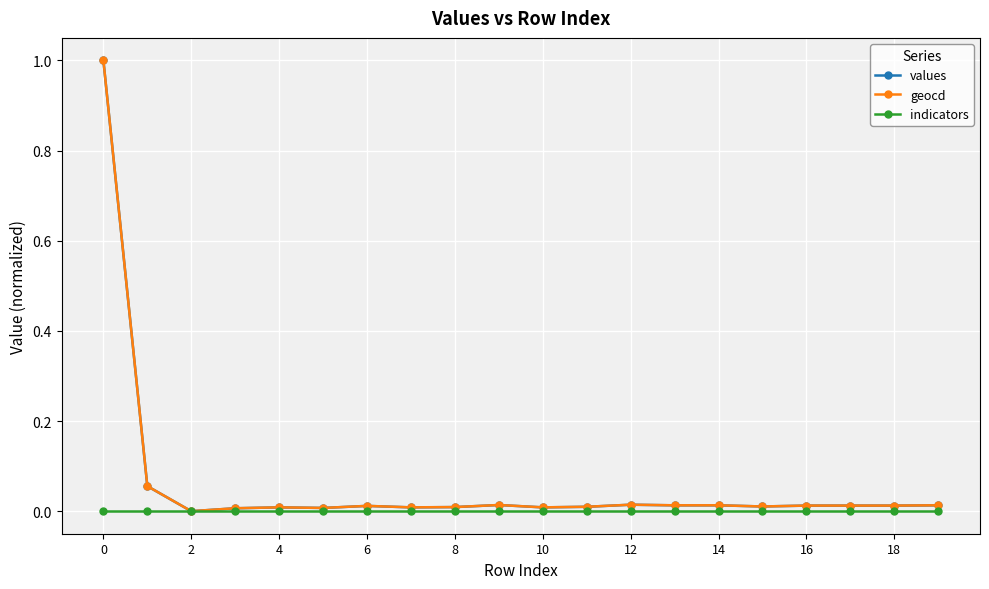

True or false: geocd and indicators cross at least once.

False